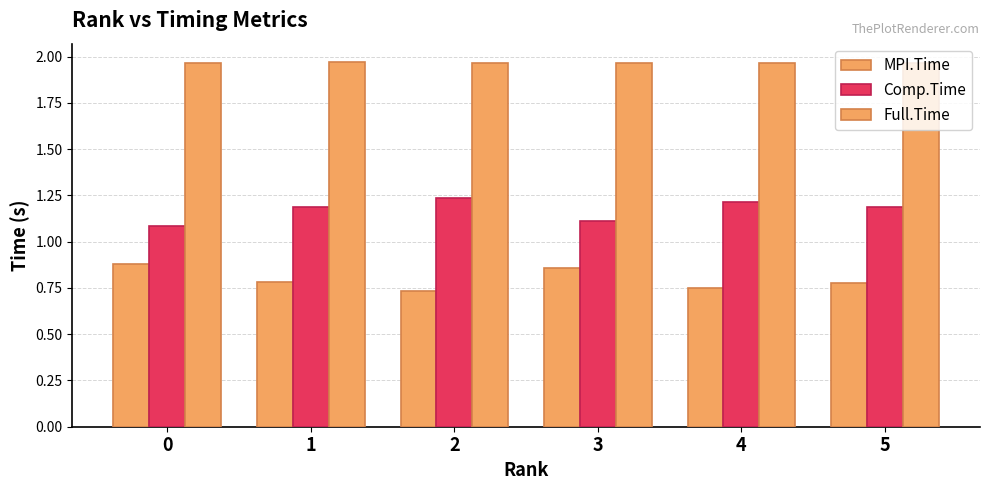

How many bars are there in total?

18